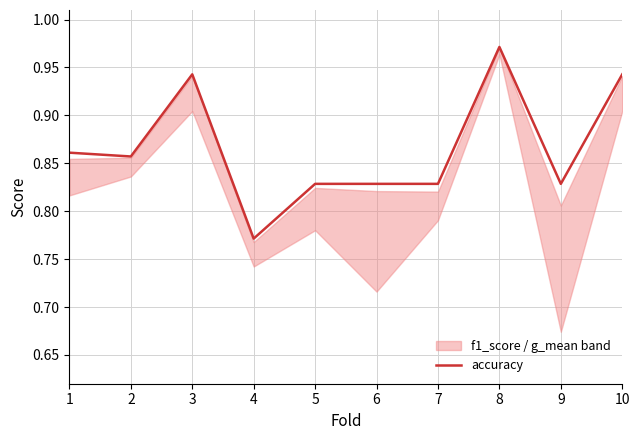

What is the value of the 2nd point from the left?

0.9